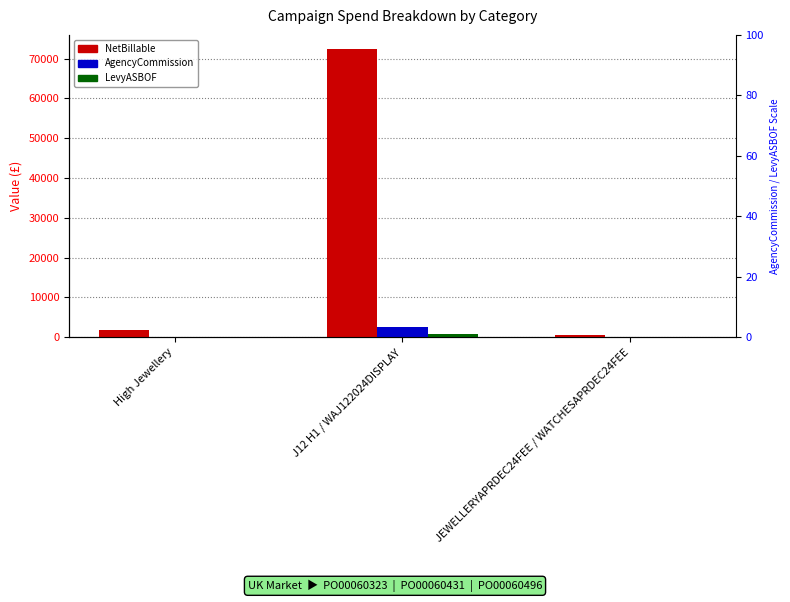

Reading left to right, extract all data points from this chart.

NetBillable: 1680.0	72355.0	540.0
AgencyCommission: 58.8	2532.4	16.2
LevyASBOF: 16.8	723.5	5.4